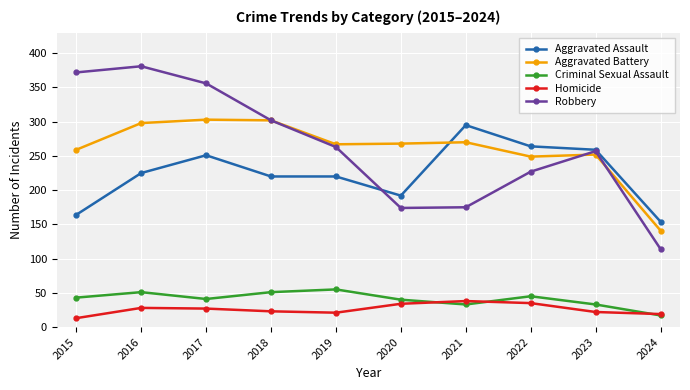

How many values in the Criminal Sexual Assault series are below 43?

5